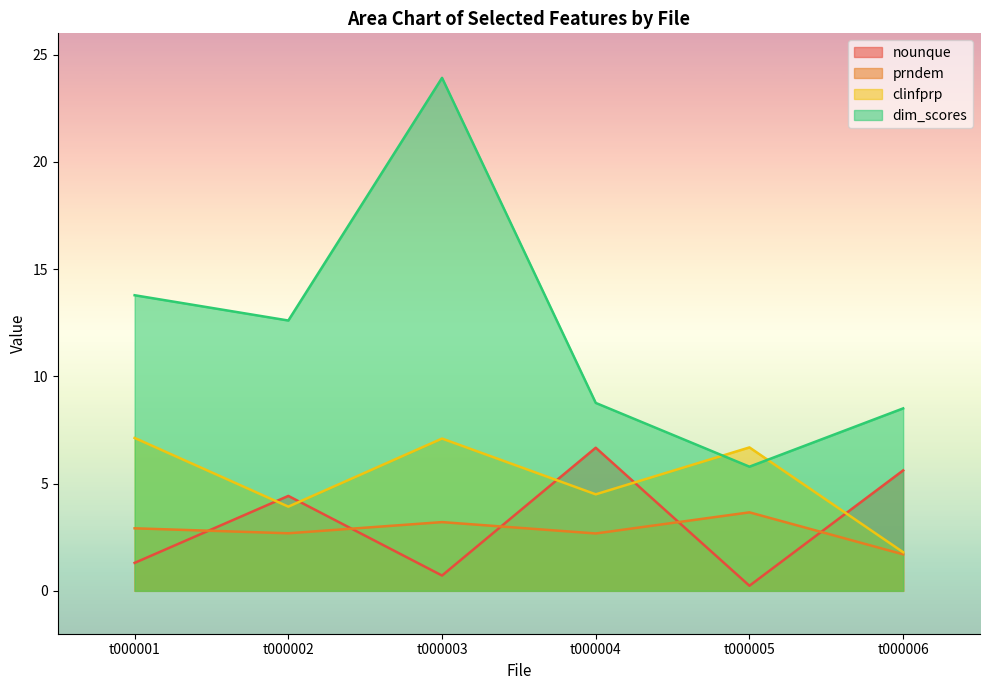

The nounque series shows 6.7 at t000004. True or false?

True